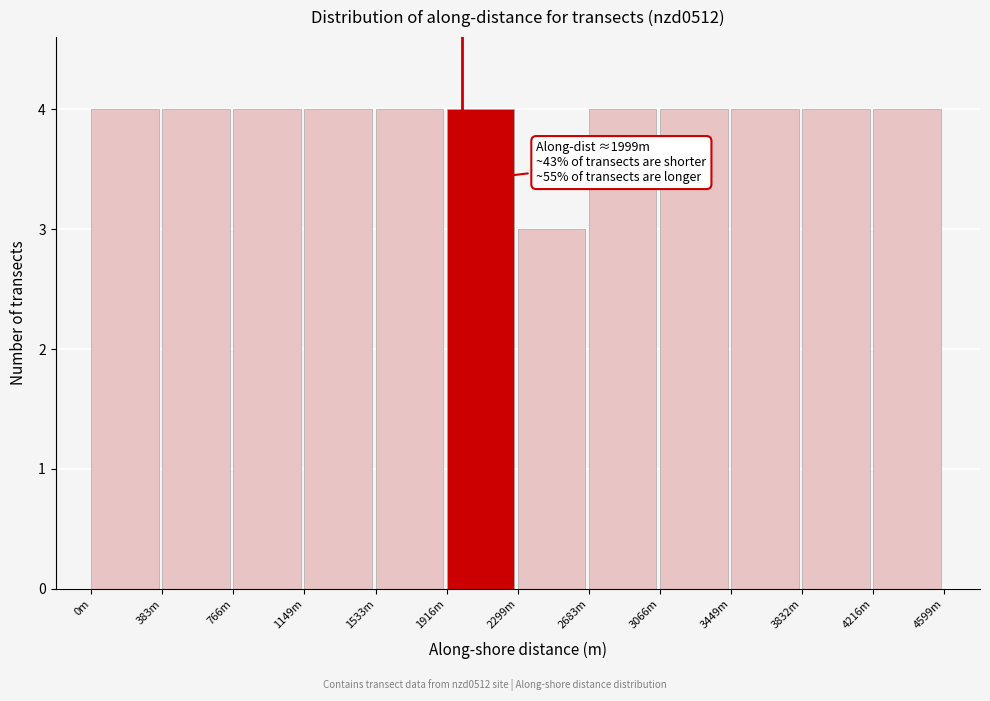

Reading right to left, list all the values displayed in this chart.

4216m=4	3832m=4	3449m=4	3066m=4	2683m=4	2299m=3	1916m=4	1533m=4	1149m=4	766m=4	383m=4	0m=4